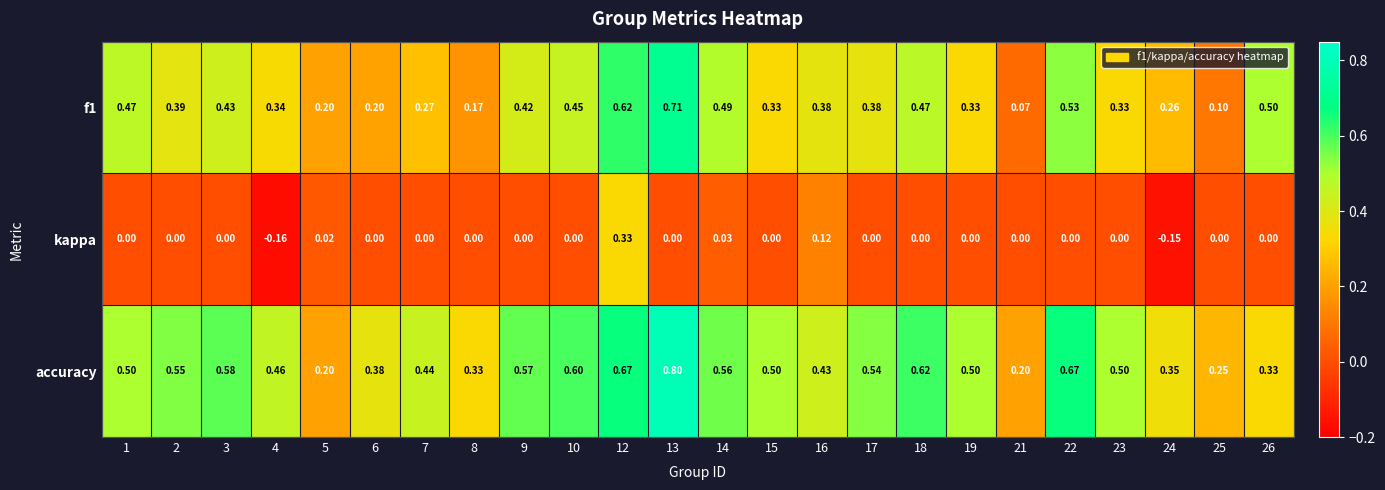

Between 1 and 26, which series saw the biggest shift?

accuracy